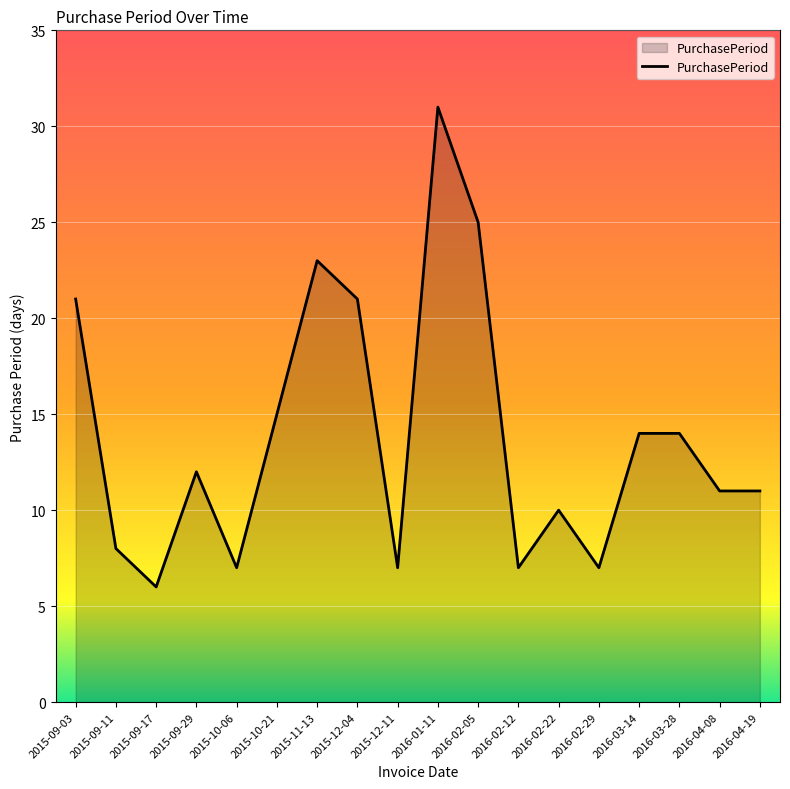

What is the difference between the maximum and minimum values?

25